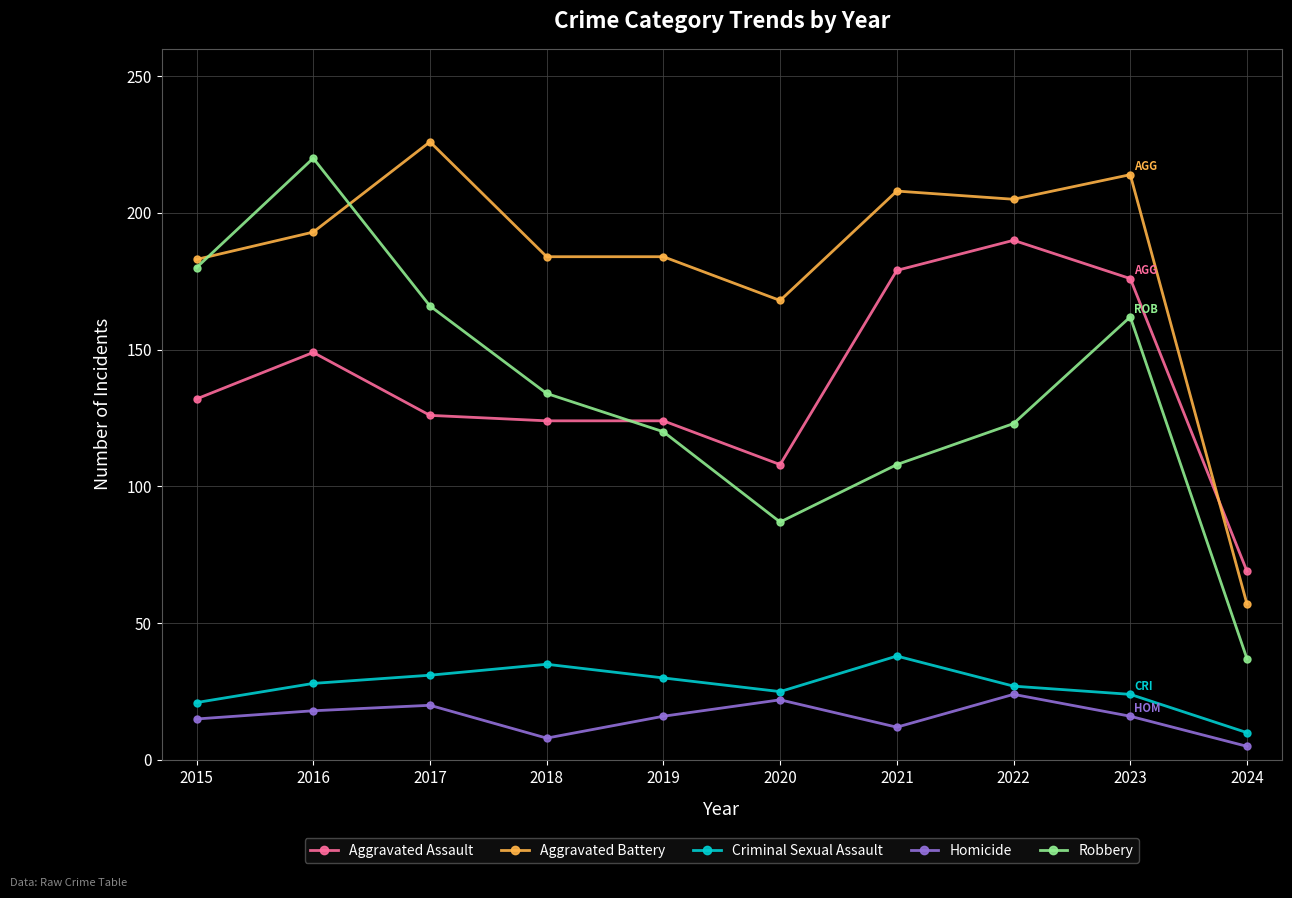

What is the sum of the Aggravated Assault values at 2023 and 2016?

325